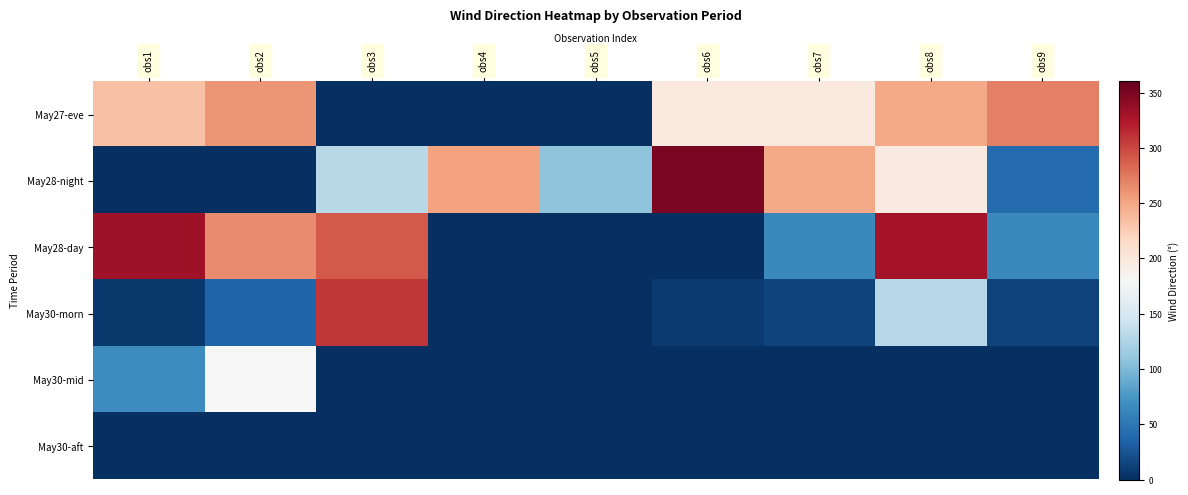

What is the total value across all series at obs1?

639